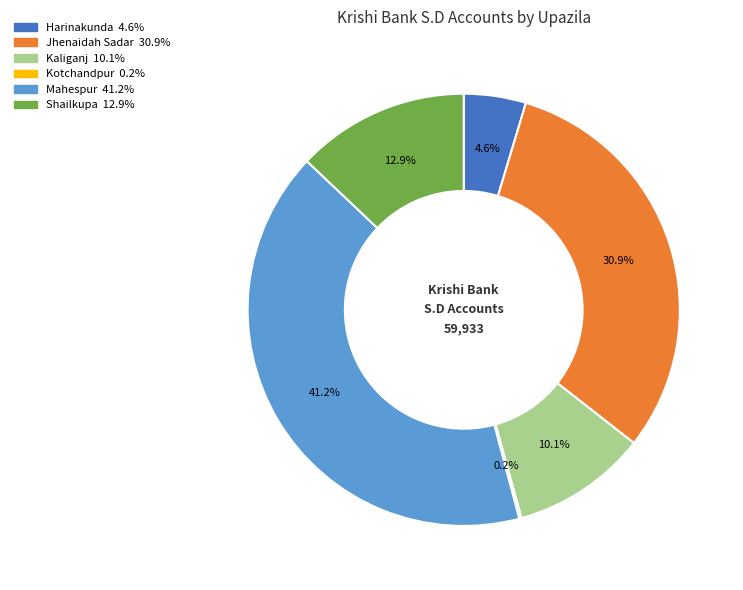

To the nearest percent, what percentage of the pie is Jhenaidah Sadar?

31%